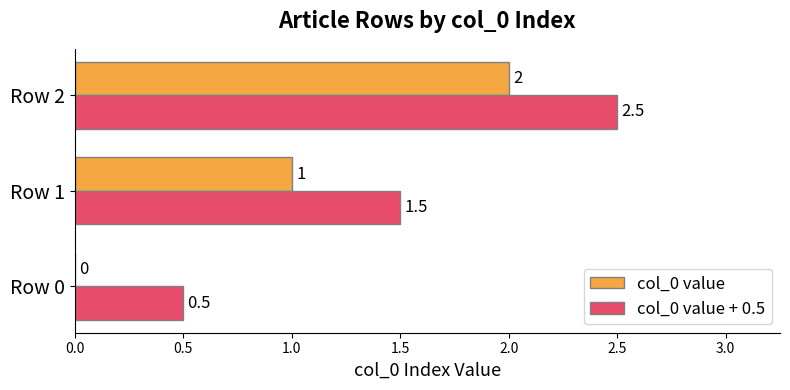

Read the col_0 value value at Row 2.

2.0